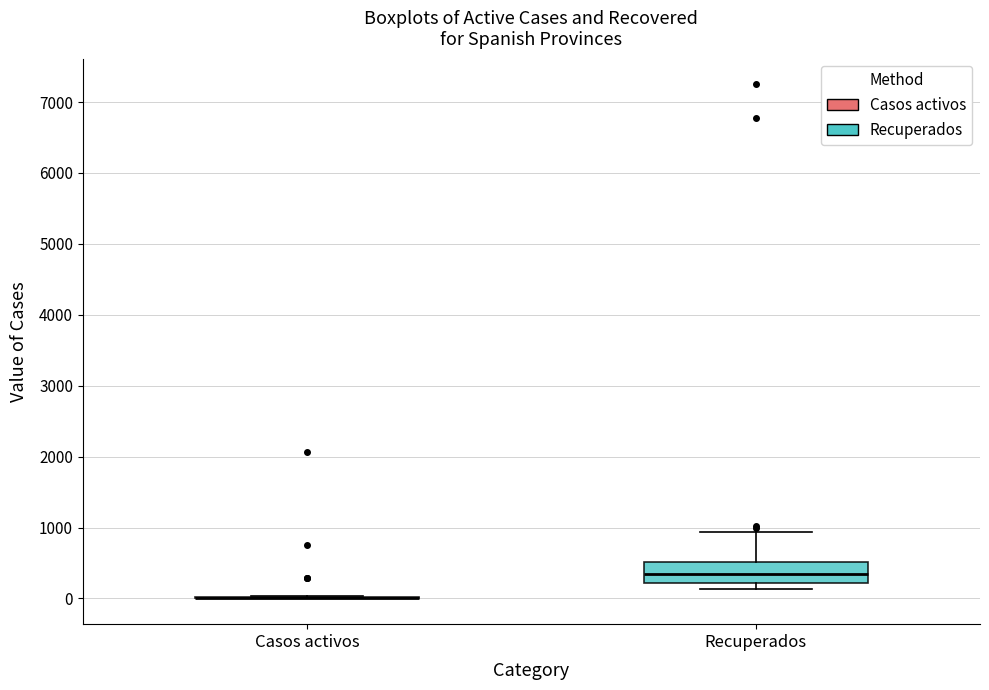

Reading left to right, read every box against the y-axis: the position of its median line, the range the box covers, and the ends of its whiskers. The values are not printed on the chart, so give them approximately, as read against the axis.

Casos activos: box collapsed to a line at 0, whiskers 0 to 0
Recuperados: median 400, box 200 to 500, whiskers 100 to 900